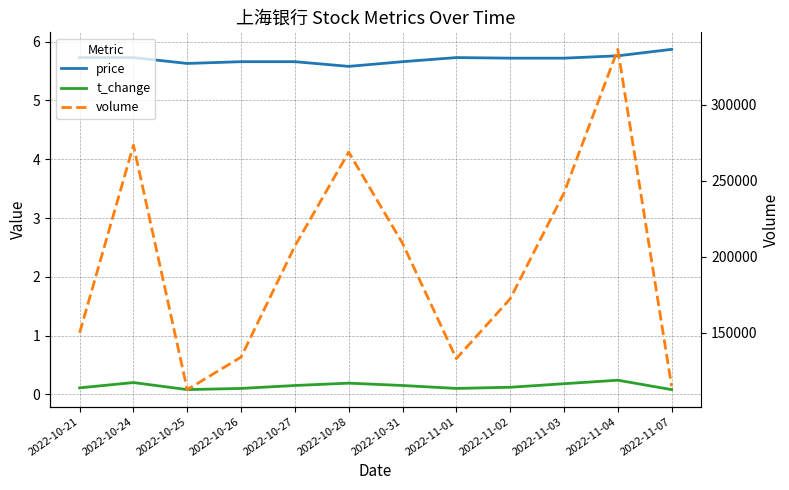

Is the value of price at 2022-11-01 greater than the value of volume at 2022-11-03?

No